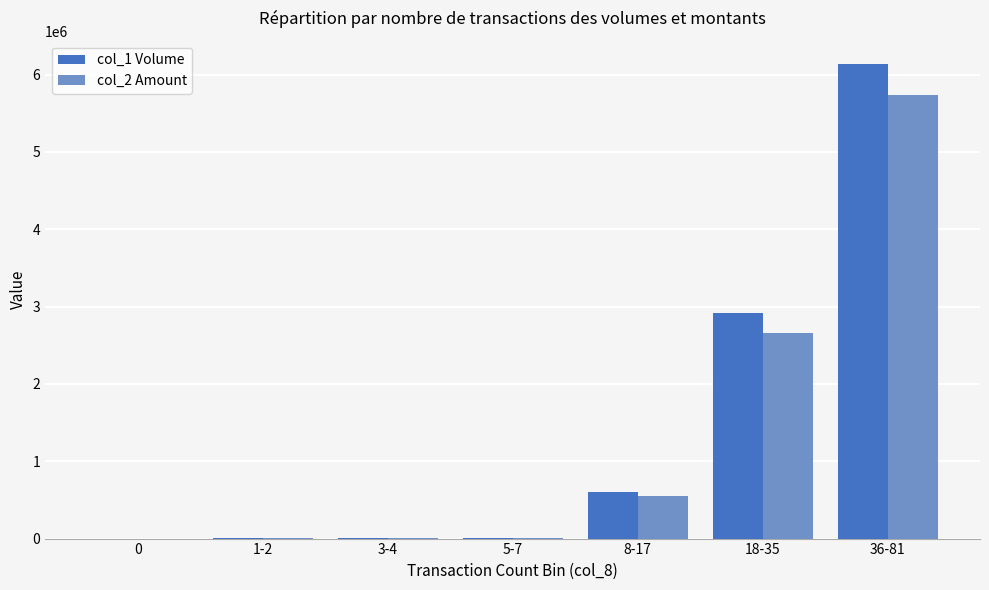

At which category is the sum across all series the highest?

36-81